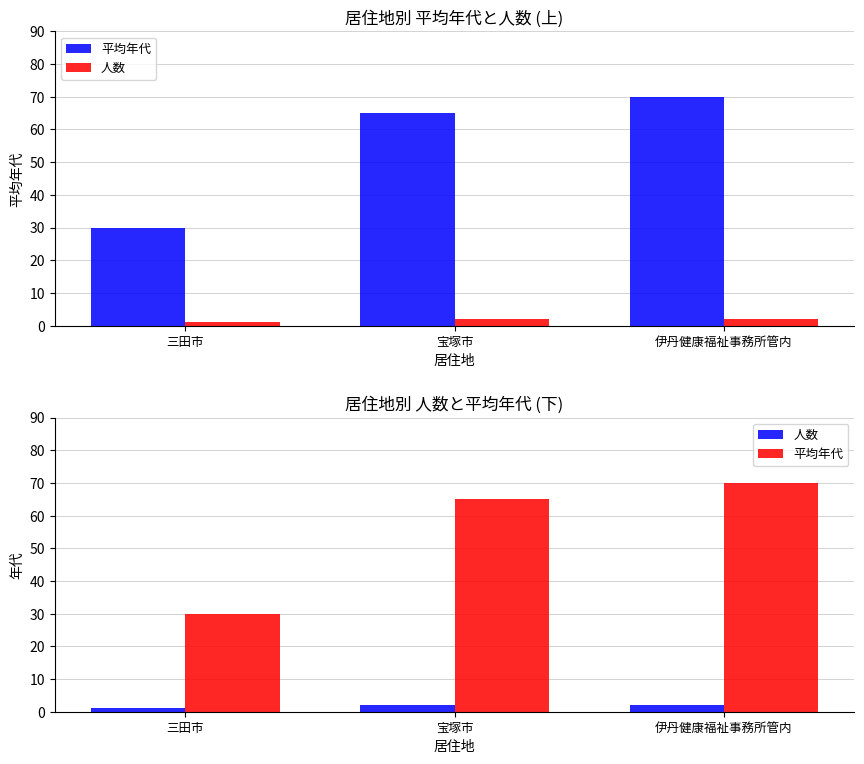

Are the bars horizontal?

No